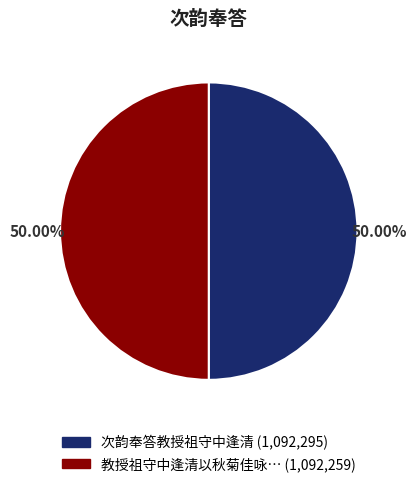

How many segments does this pie chart have?

2